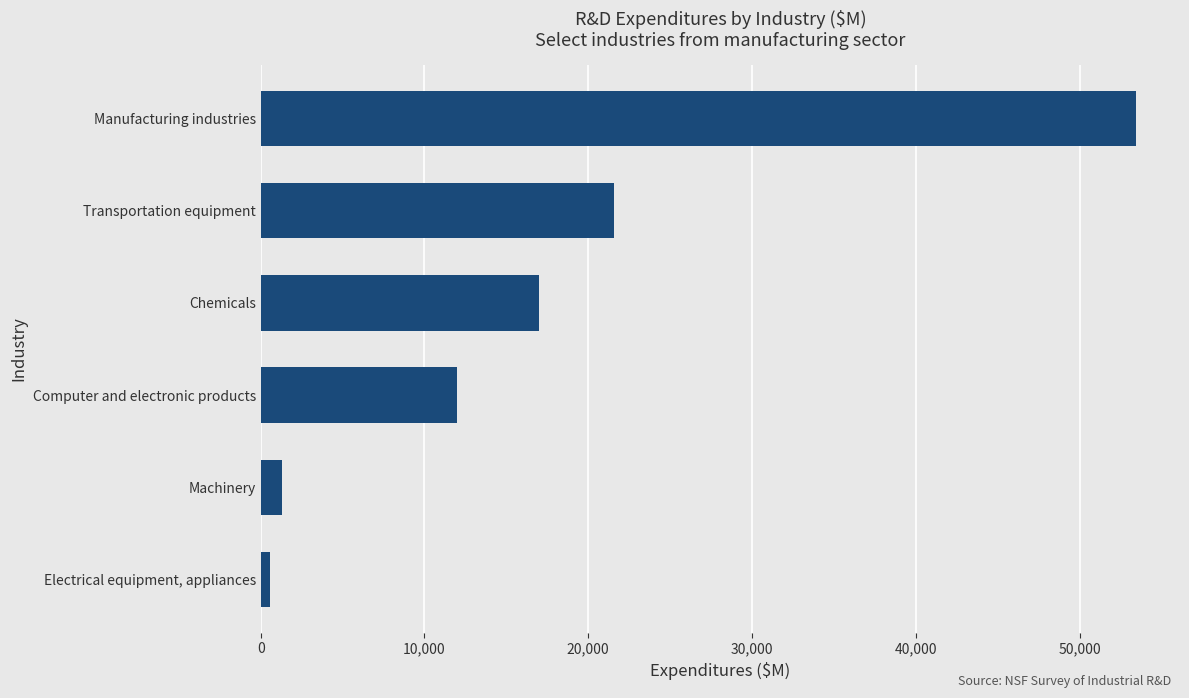

Rank the categories by value from lowest to highest.

Electrical equipment, appliances, Machinery, Computer and electronic products, Chemicals, Transportation equipment, Manufacturing industries